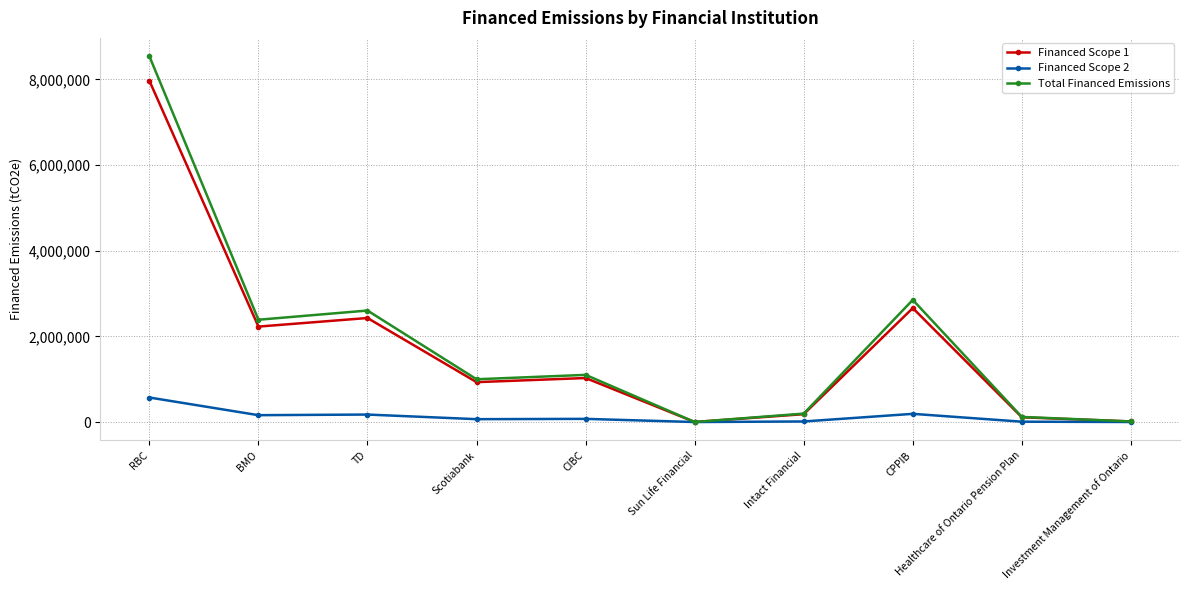

What is the label of the 10th point from the right?

RBC